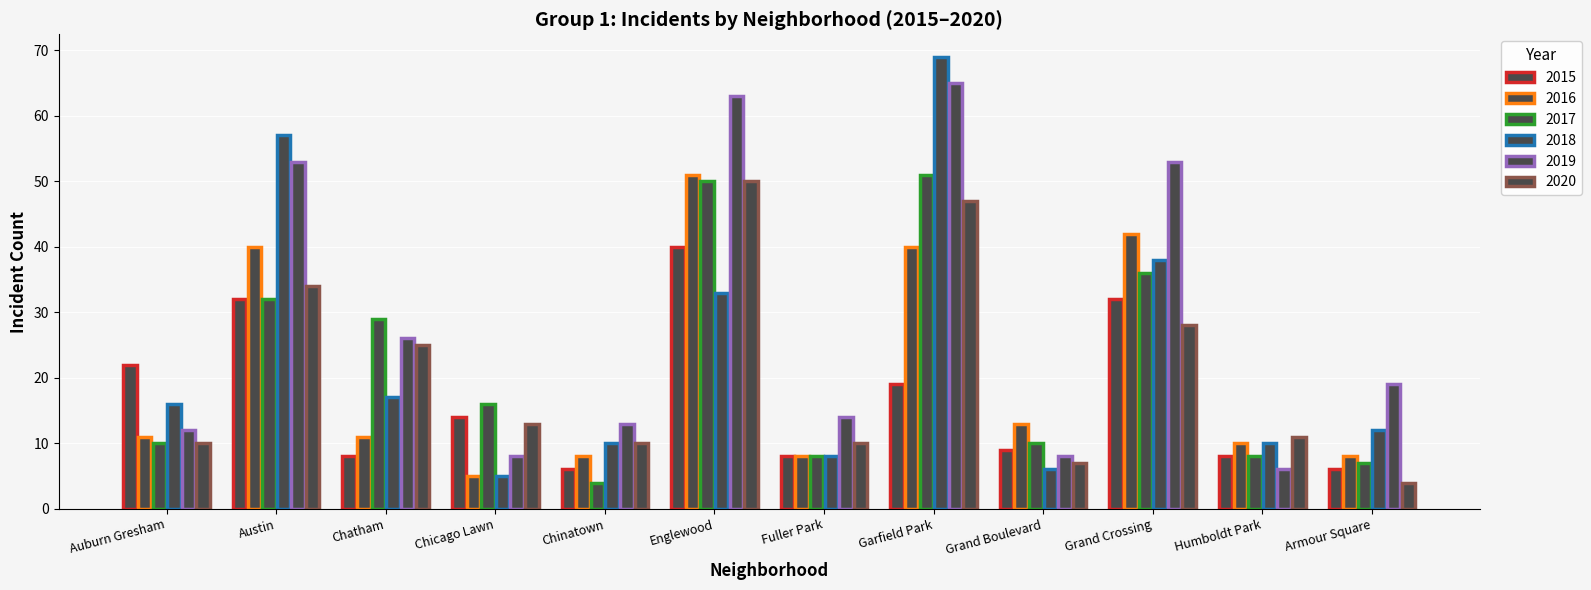

What is the sum of the 2019 values at Chicago Lawn and Garfield Park?

73